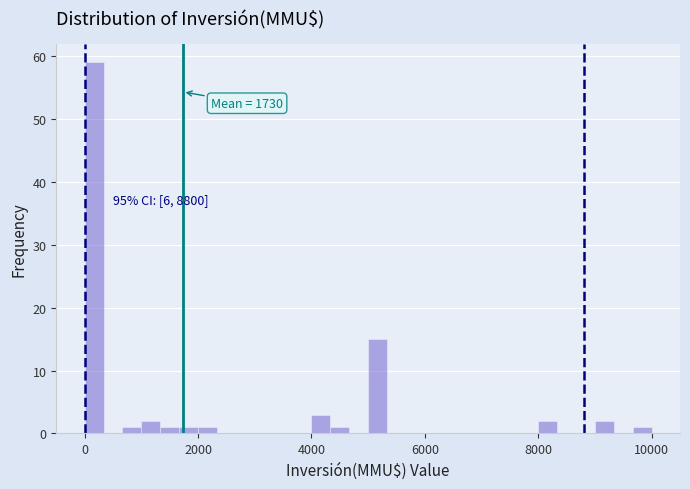

Read against the x-axis, roughly where is the centre of the tallest bar?

200